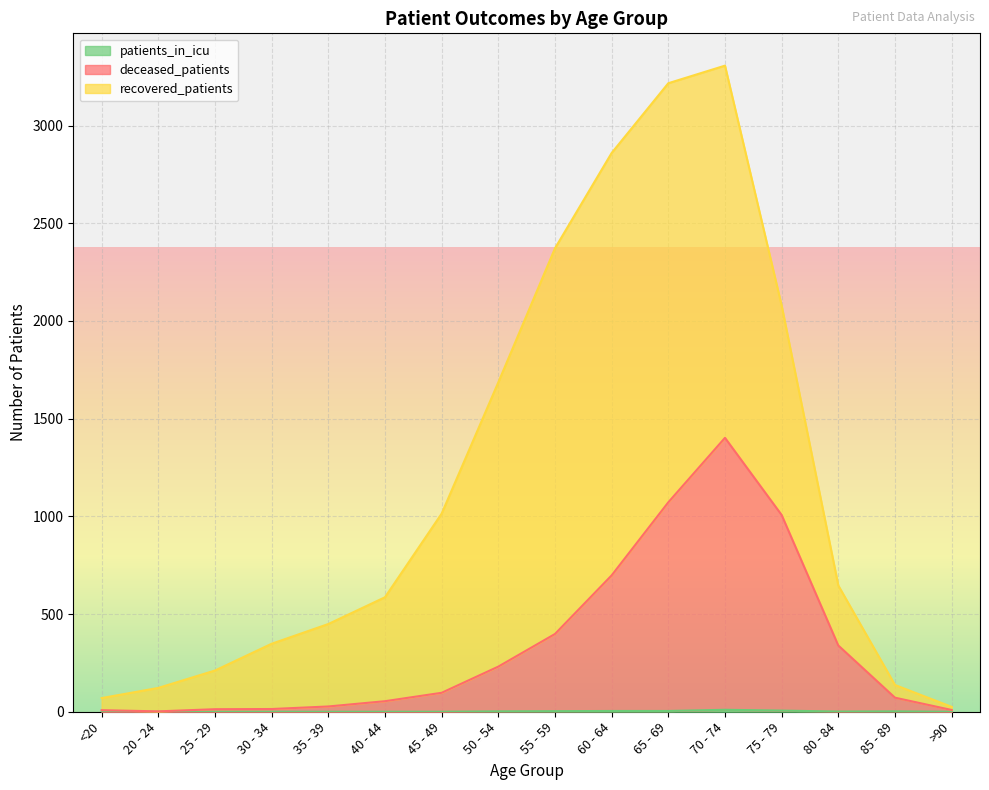

True or false: deceased_patients has more than 1 points higher than both neighbors.

False